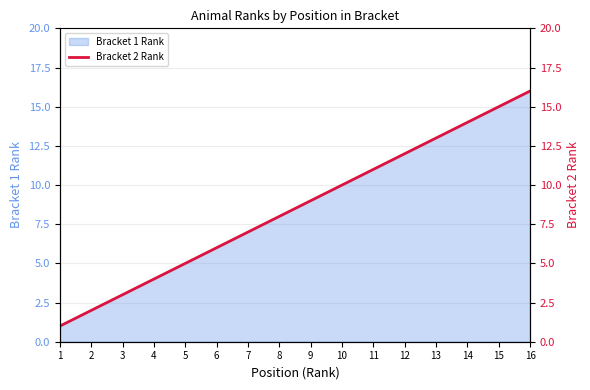

List the labels in order of value, largest first.

16, 15, 14, 13, 12, 11, 10, 9, 8, 7, 6, 5, 4, 3, 2, 1